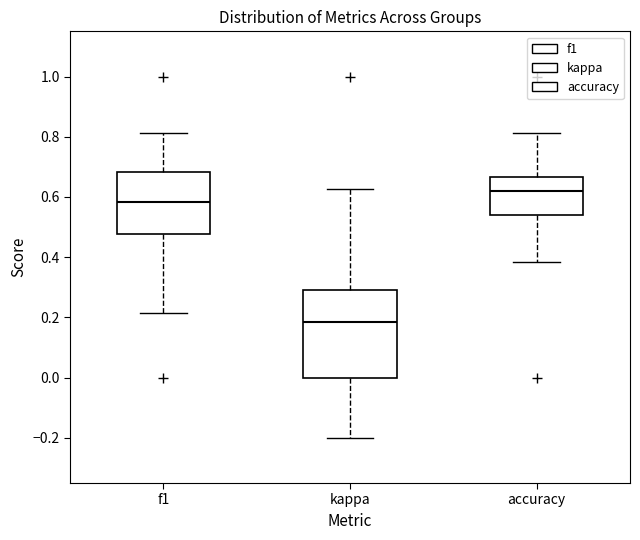

Which box is the tallest, from its lower edge to its upper edge?

kappa